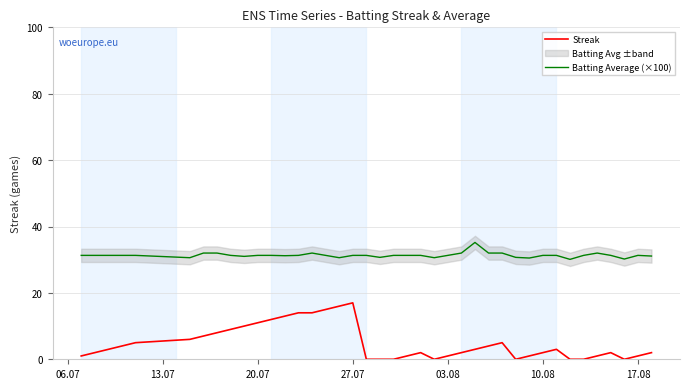

Rank the series by their maximum value, from lowest to highest.

Streak, Batting Average (×100)